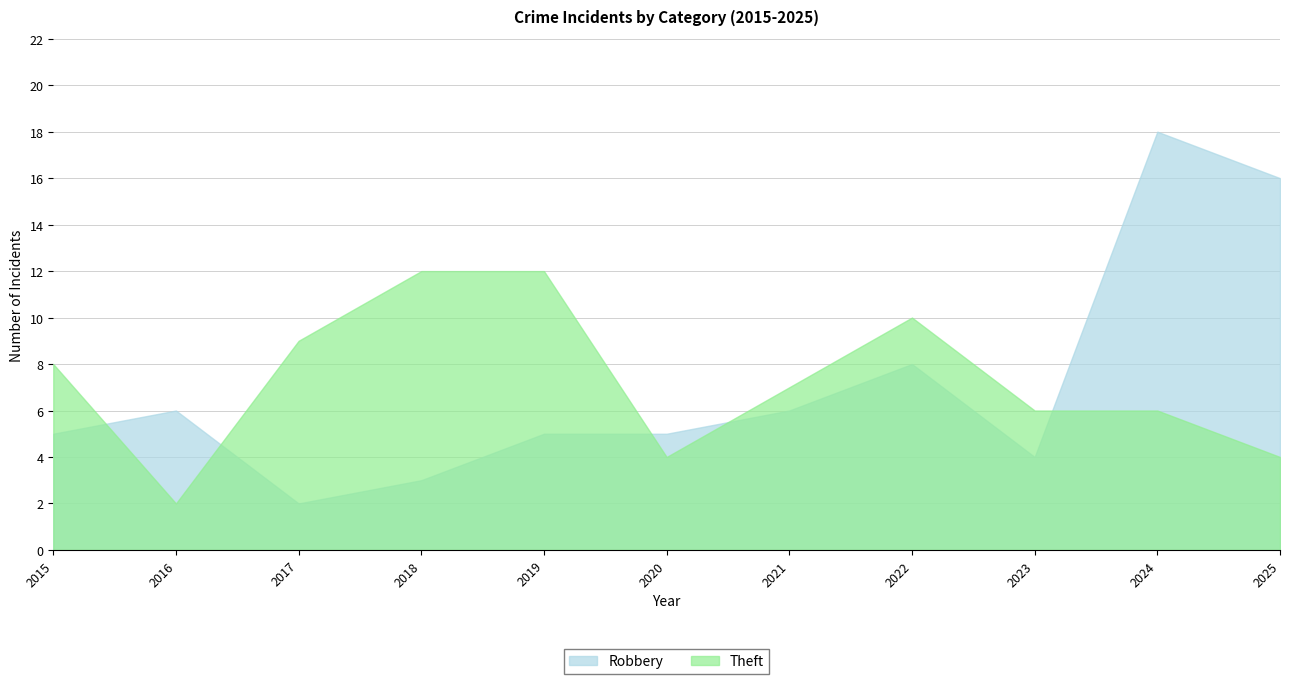

Reading left to right, transcribe all the data shown in this chart.

Robbery: 5	6	2	3	5	5	6	8	4	18	16
Theft: 8	2	9	12	12	4	7	10	6	6	4